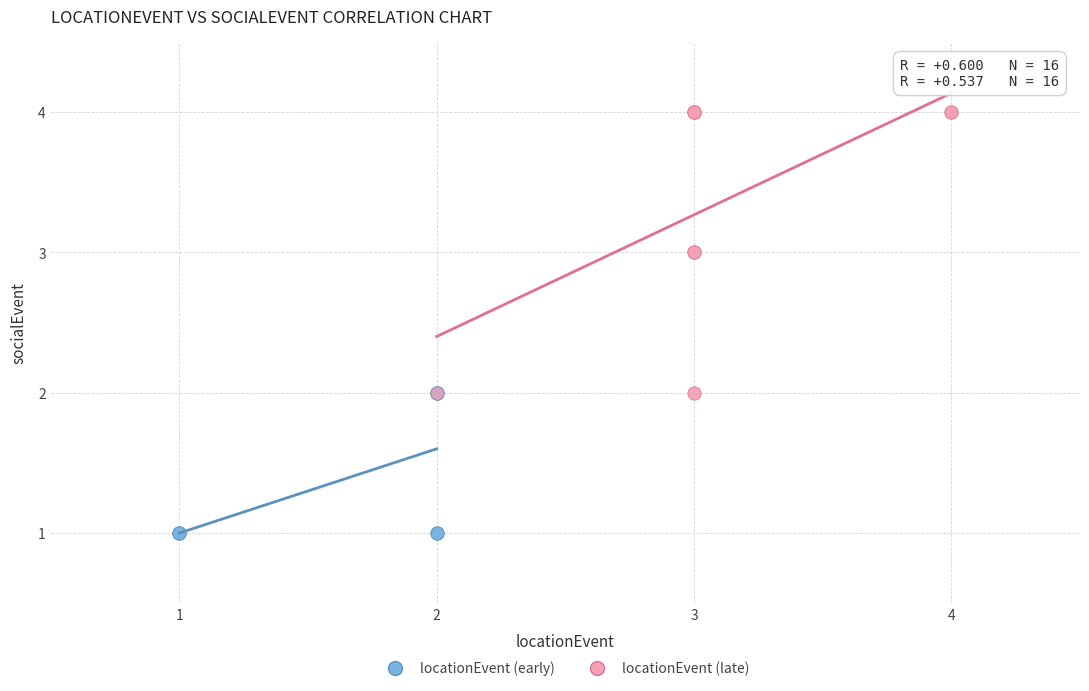

Which series reaches the maximum Y coordinate?

locationEvent (late)